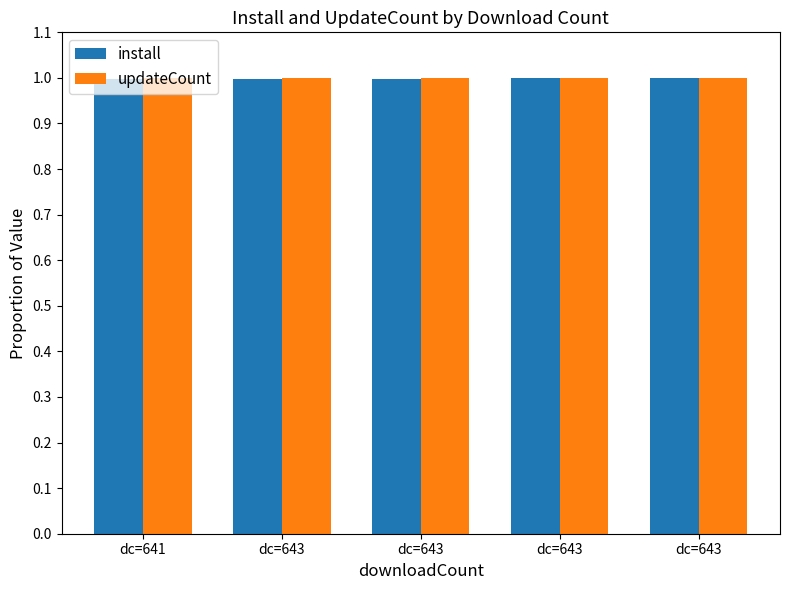

At dc=643, list the series in order from largest to smallest.

updateCount, install